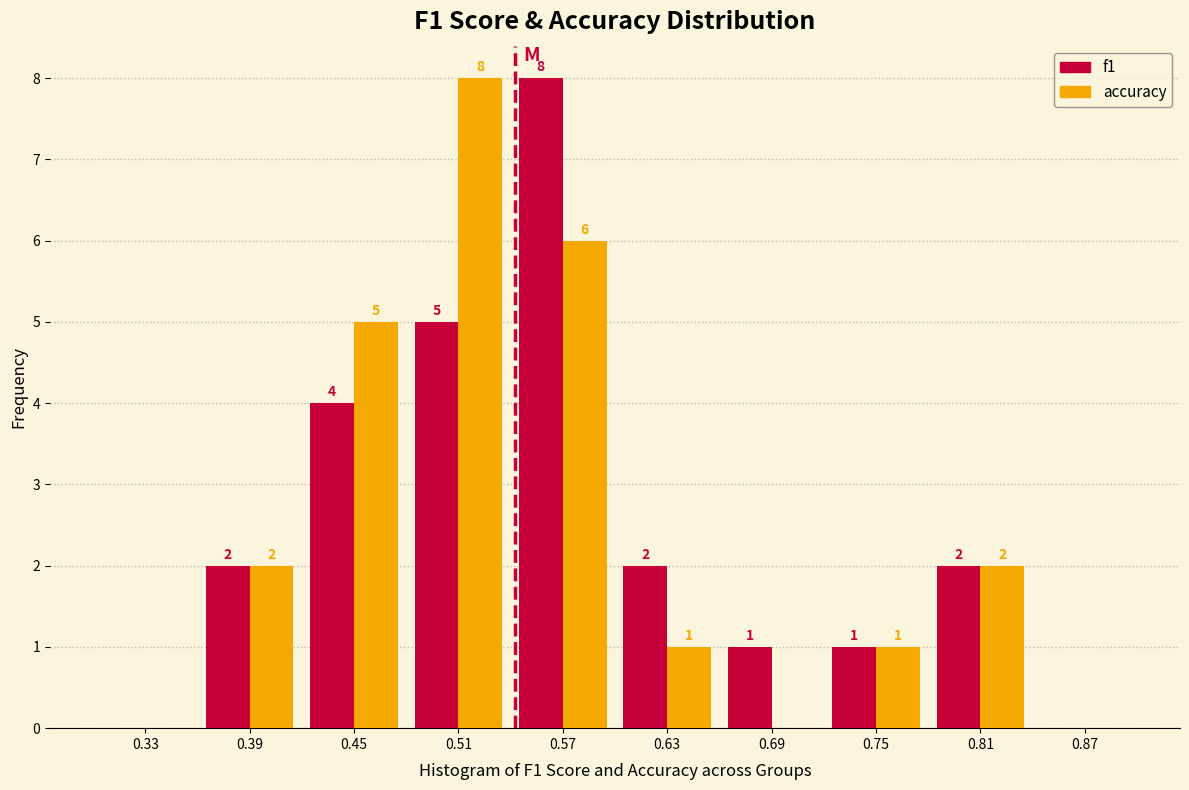

In the accuracy series, which range on the x-axis has the tallest bar?

0.48 to 0.54